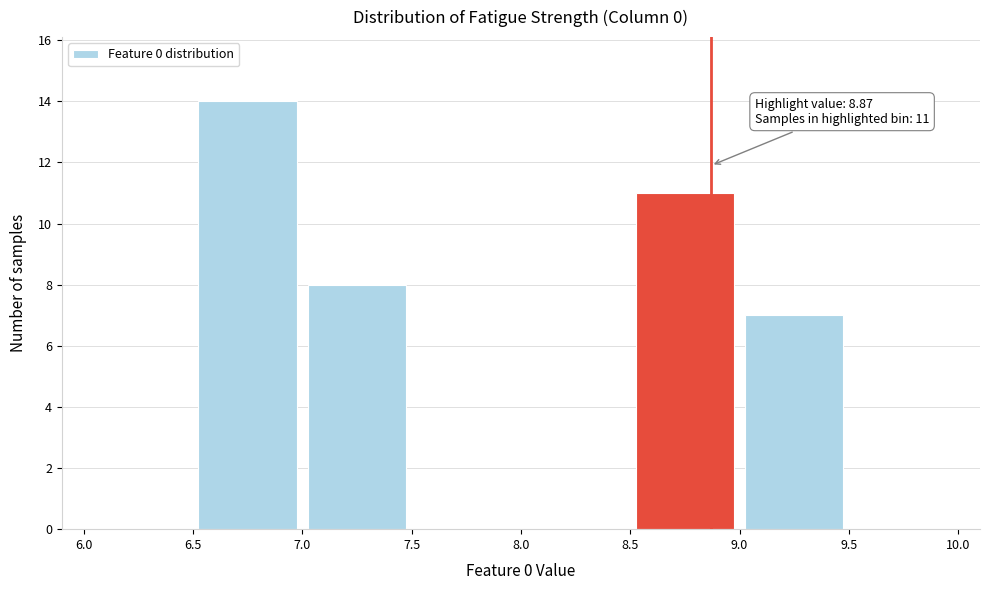

Which range on the x-axis has the tallest bar?

6.5 to 7.0